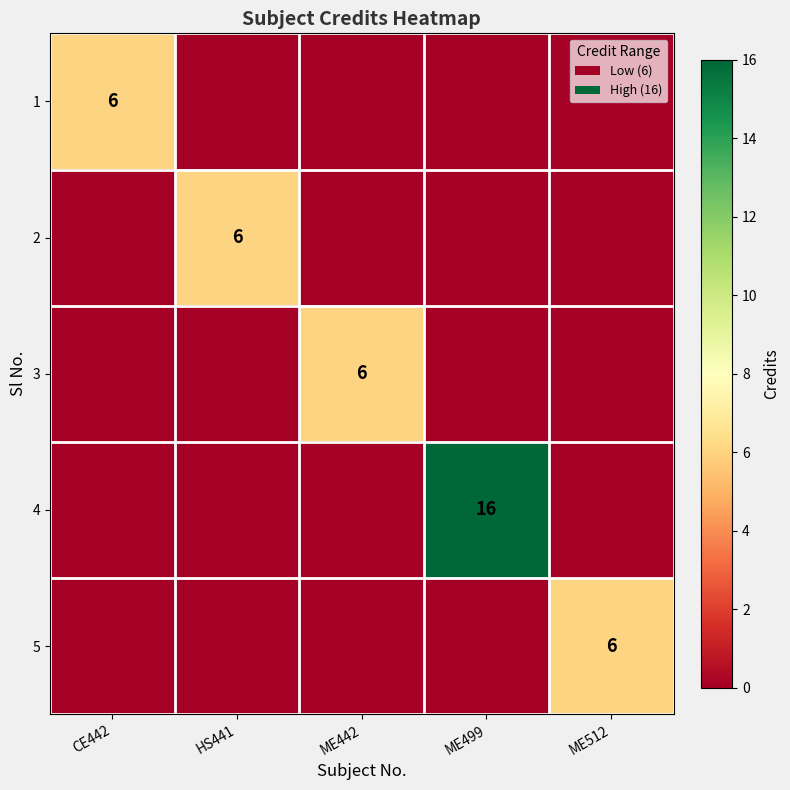

The value of 3 at ME442 is 6. True or false?

True